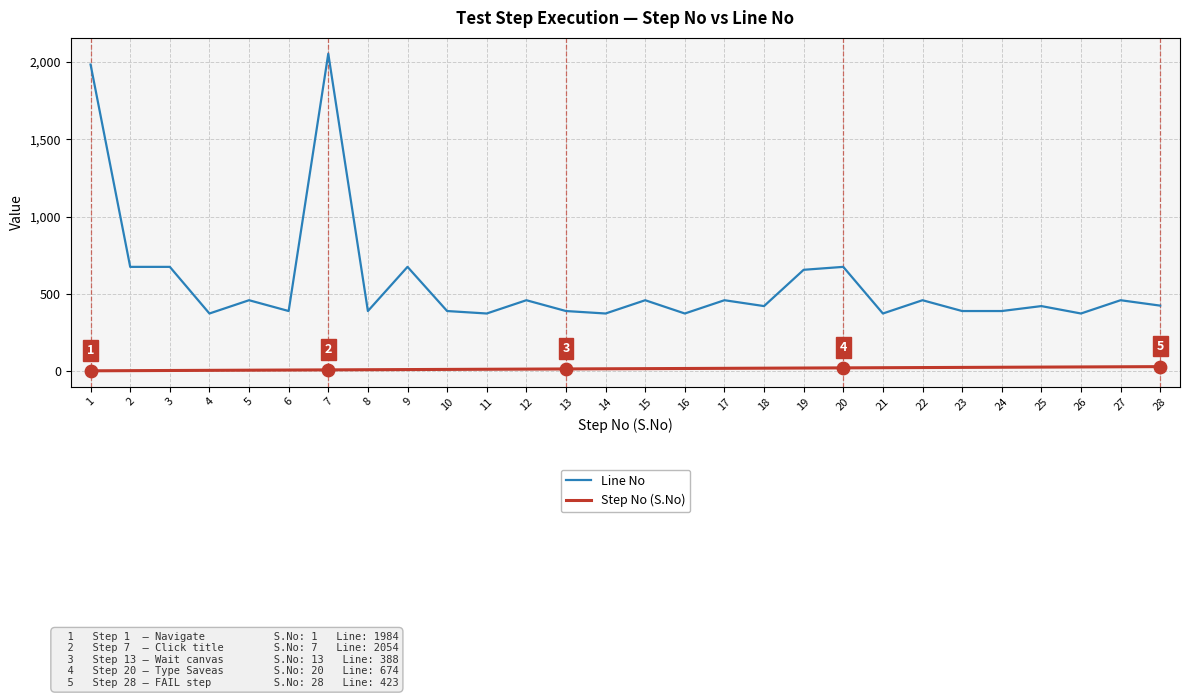

At which category is the sum across all series the highest?

7